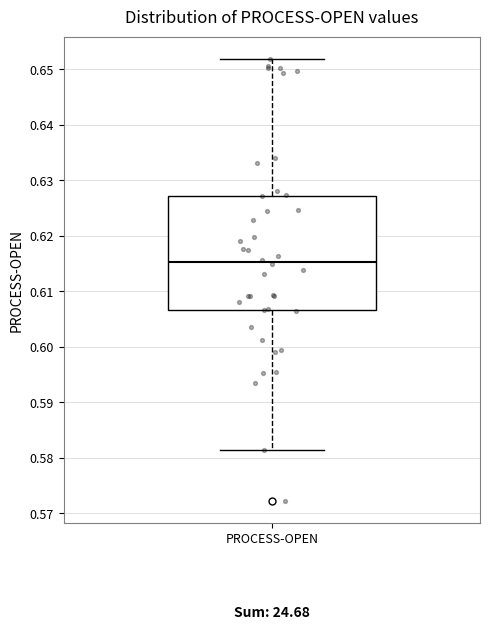

Read this box plot against the y-axis: the position of the median line, the range covered by the box, and the ends of both whiskers. The values are not printed on the chart, so give them approximately, as read against the axis.

median 0.615, box 0.607 to 0.627, whiskers 0.581 to 0.652